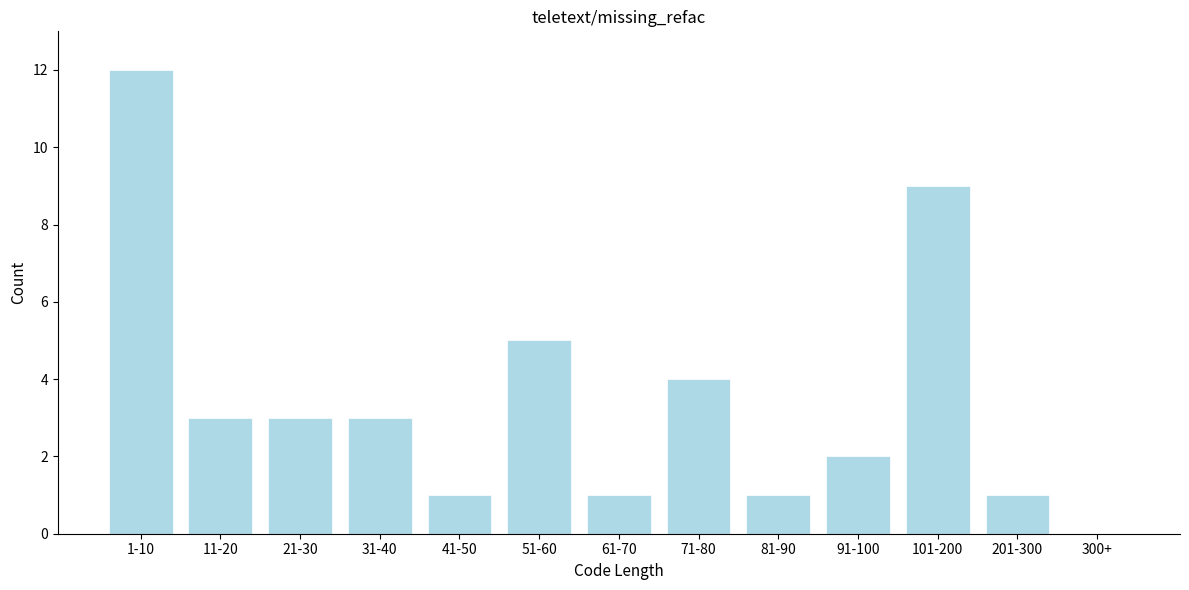

Reading left to right, list all the values displayed in this chart.

1-10=12	11-20=3	21-30=3	31-40=3	41-50=1	51-60=5	61-70=1	71-80=4	81-90=1	91-100=2	101-200=9	201-300=1	300+=0